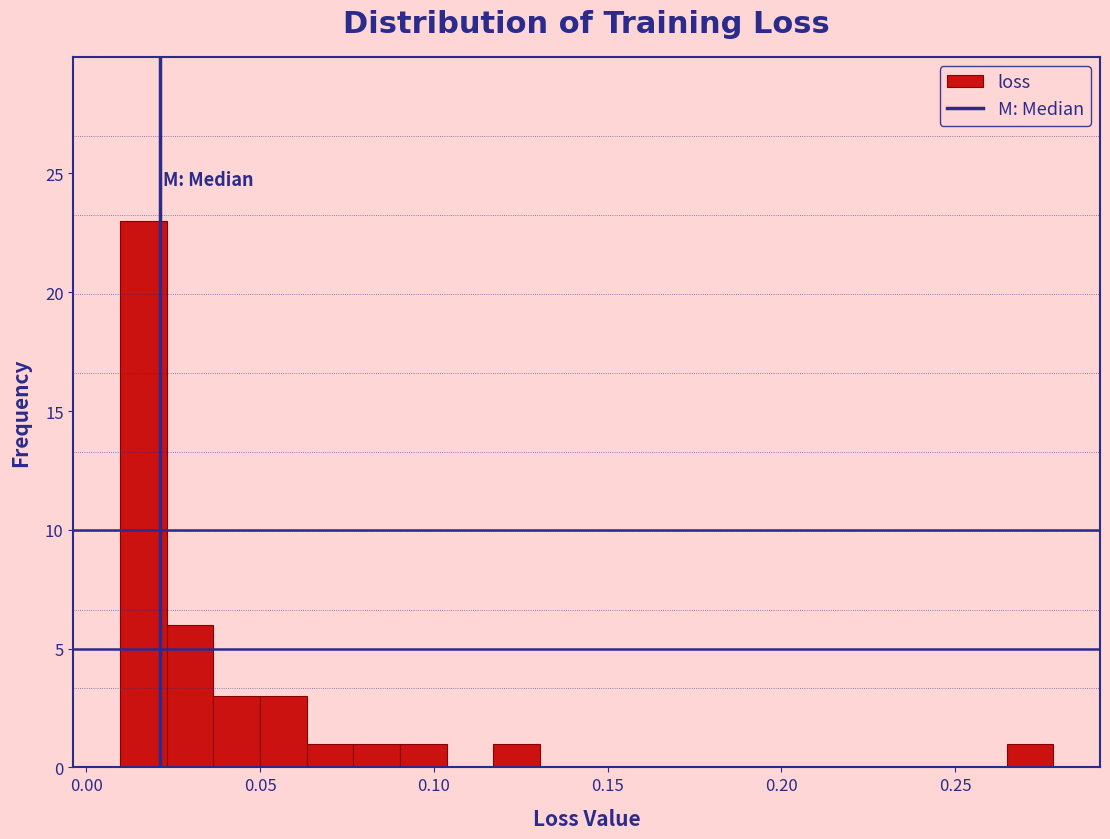

Around what value on the x-axis is the tallest bar? Give the approximate position of its centre, as read against the axis.

0.015